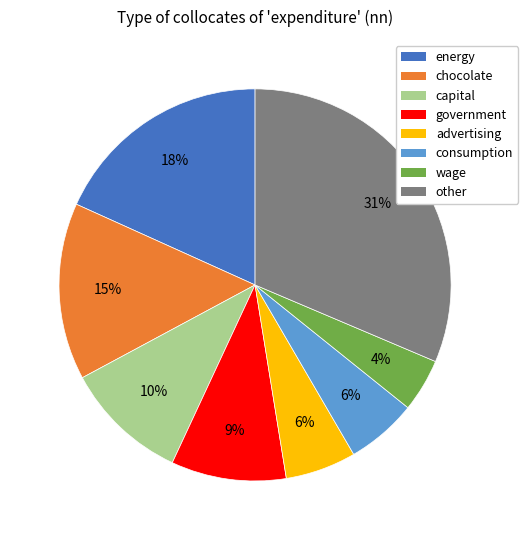

Which slice is the largest?

other